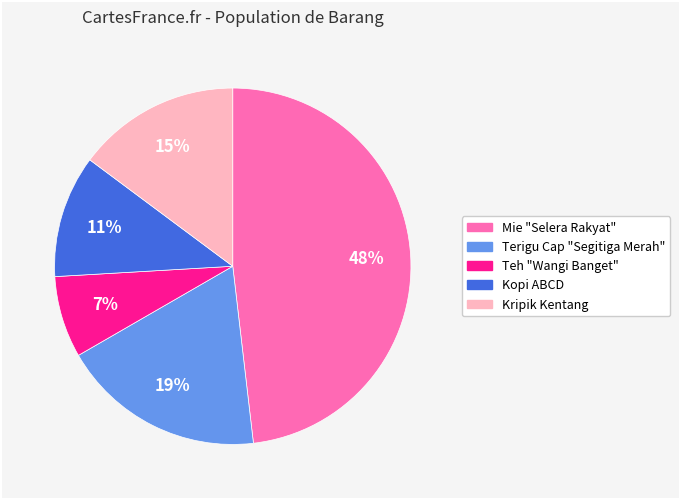

How many segments does this pie chart have?

5